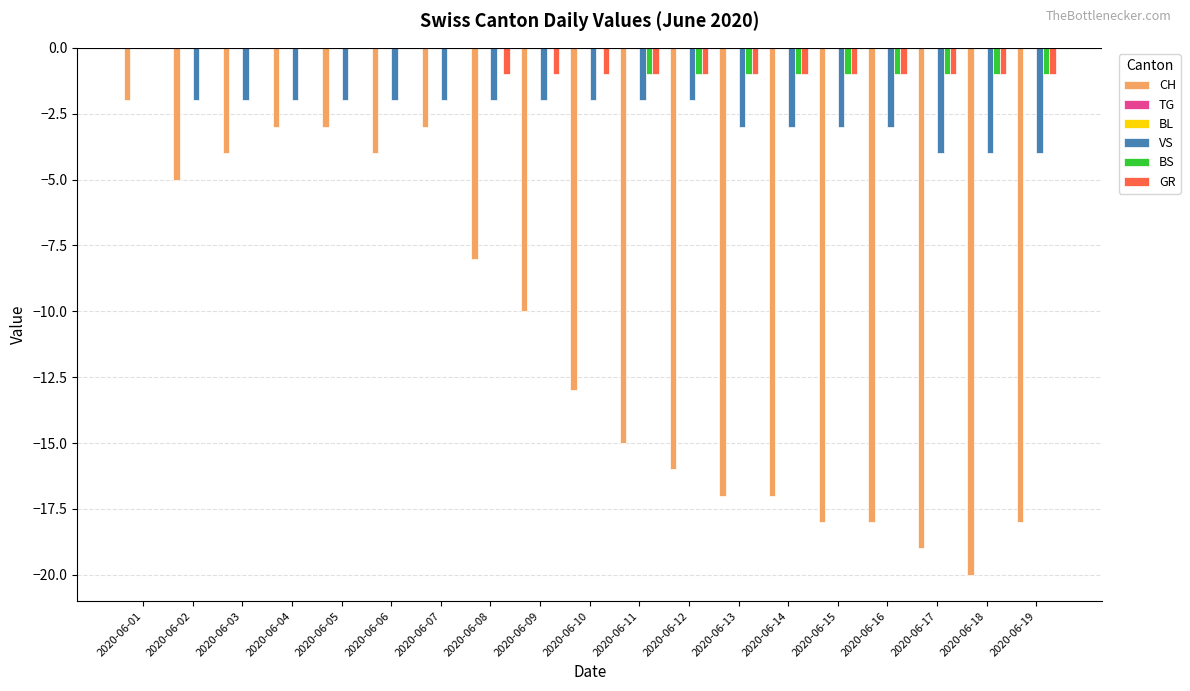

How many groups of bars are there?

19